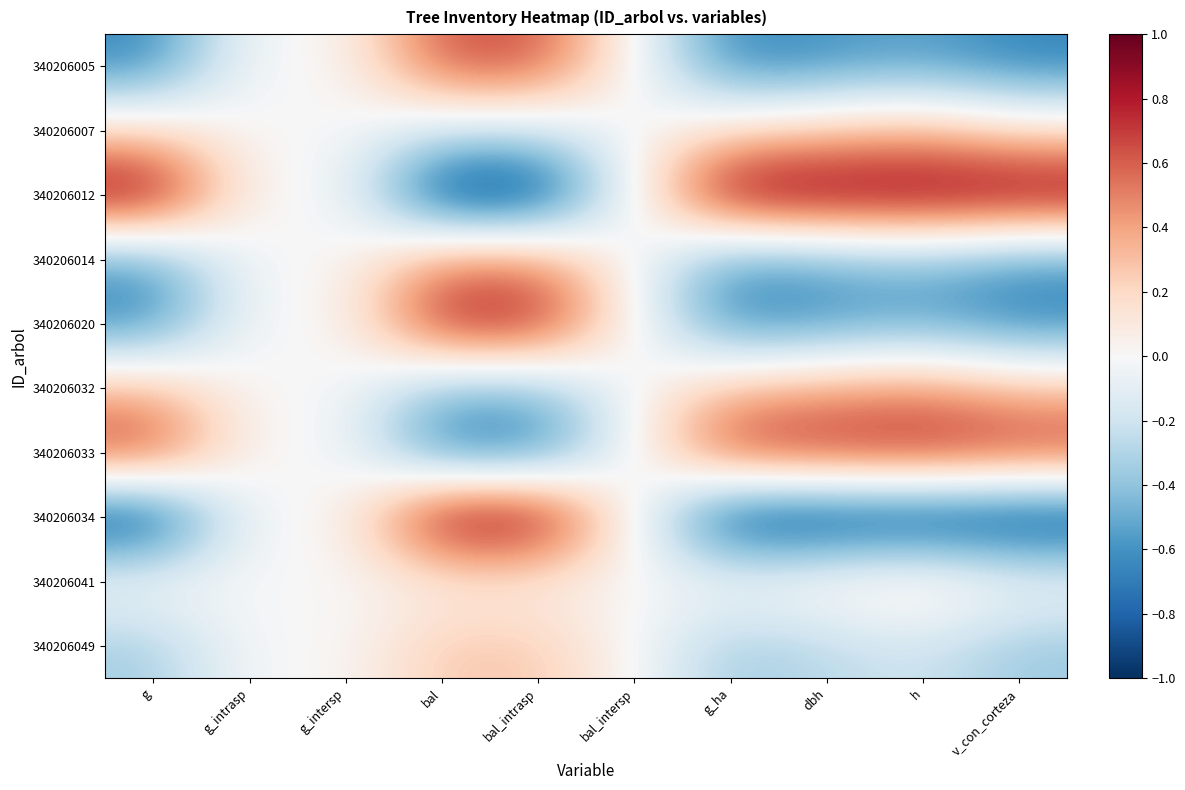

Reading left to right, list all the values displayed in this chart.

340206005: g=-0.7	g_intrasp=0.0	g_intersp=0.0	bal=0.6	bal_intrasp=0.6	bal_intersp=0.0	g_ha=-0.7	dbh=-0.6	h=-0.5	v_con_corteza=-0.7
340206007: g=0.2	g_intrasp=0.0	g_intersp=0.0	bal=-0.2	bal_intrasp=-0.2	bal_intersp=0.0	g_ha=0.2	dbh=0.3	h=0.3	v_con_corteza=0.2
340206012: g=1.0	g_intrasp=0.0	g_intersp=0.0	bal=-1.0	bal_intrasp=-1.0	bal_intersp=0.0	g_ha=1.0	dbh=1.0	h=1.0	v_con_corteza=1.0
340206014: g=-0.6	g_intrasp=0.0	g_intersp=0.0	bal=0.5	bal_intrasp=0.5	bal_intersp=0.0	g_ha=-0.6	dbh=-0.5	h=-0.4	v_con_corteza=-0.6
340206020: g=-0.7	g_intrasp=0.0	g_intersp=0.0	bal=0.8	bal_intrasp=0.8	bal_intersp=0.0	g_ha=-0.7	dbh=-0.6	h=-0.5	v_con_corteza=-0.7
340206032: g=0.3	g_intrasp=0.0	g_intersp=0.0	bal=-0.4	bal_intrasp=-0.4	bal_intersp=0.0	g_ha=0.3	dbh=0.4	h=0.5	v_con_corteza=0.3
340206033: g=0.7	g_intrasp=0.0	g_intersp=0.0	bal=-0.7	bal_intrasp=-0.7	bal_intersp=0.0	g_ha=0.7	dbh=0.8	h=0.8	v_con_corteza=0.7
340206034: g=-1.0	g_intrasp=0.0	g_intersp=0.0	bal=1.0	bal_intrasp=1.0	bal_intersp=0.0	g_ha=-1.0	dbh=-1.0	h=-1.0	v_con_corteza=-1.0
340206041: g=0.0	g_intrasp=0.0	g_intersp=0.0	bal=0.0	bal_intrasp=0.0	bal_intersp=0.0	g_ha=0.0	dbh=0.1	h=0.2	v_con_corteza=0.0
340206049: g=-0.3	g_intrasp=0.0	g_intersp=0.0	bal=0.3	bal_intrasp=0.3	bal_intersp=0.0	g_ha=-0.4	dbh=-0.3	h=-0.2	v_con_corteza=-0.4